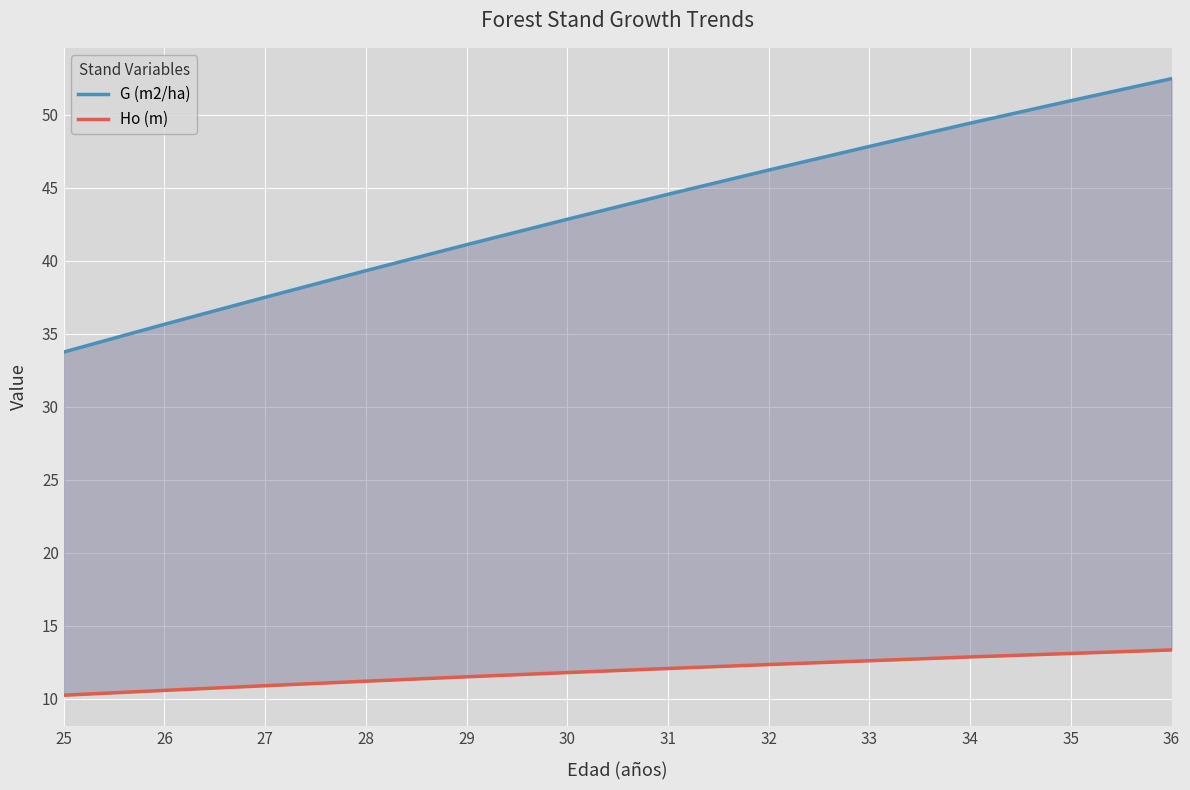

Which series has the widest spread of values?

G (m2/ha)